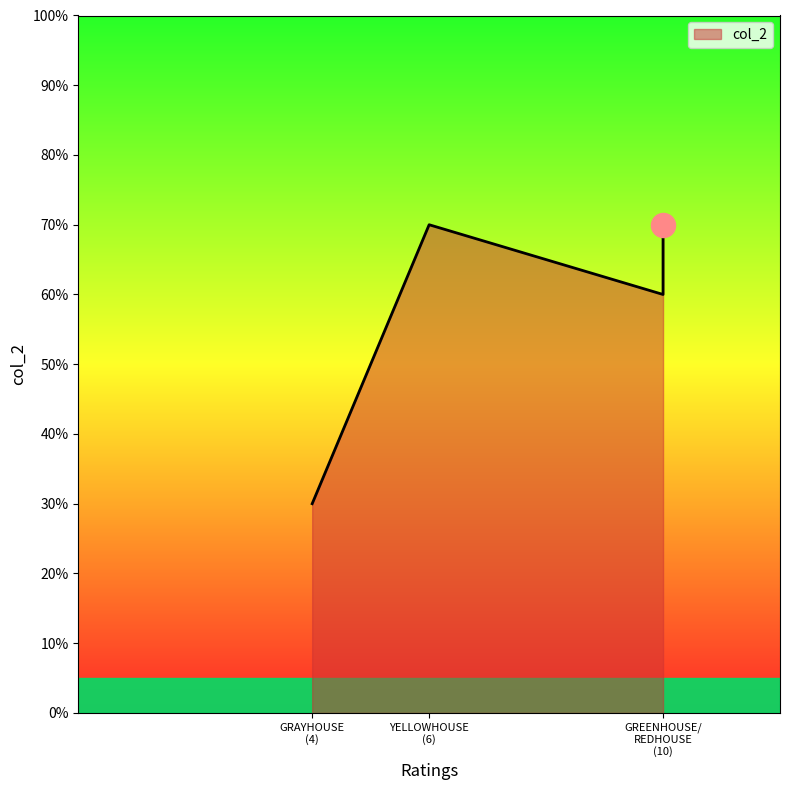

Between GRAYHOUSE and REDHOUSE, which is larger?

REDHOUSE